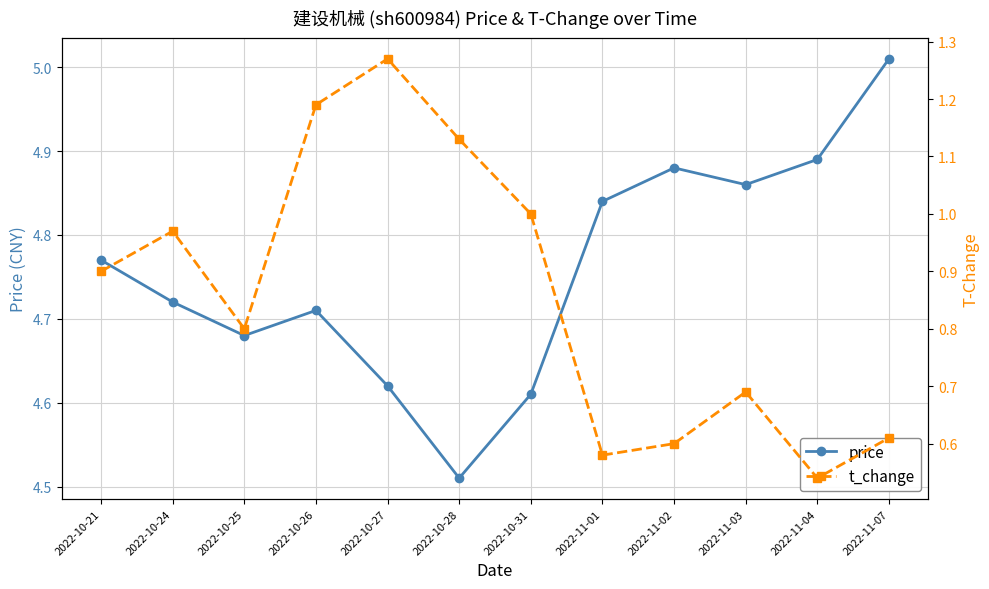

Reading left to right, transcribe all the data shown in this chart.

price: 4.8	4.7	4.7	4.7	4.6	4.5	4.6	4.8	4.9	4.9	4.9	5.0
t_change: 0.9	1.0	0.8	1.2	1.3	1.1	1.0	0.6	0.6	0.7	0.5	0.6